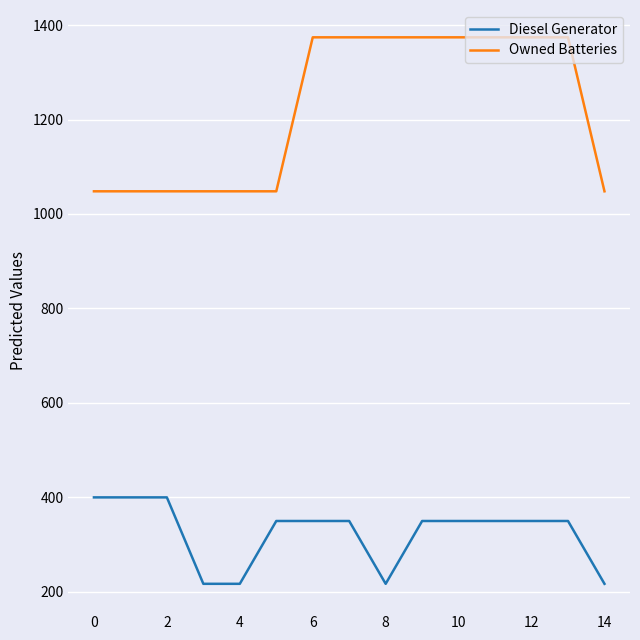

What is the greatest value displayed?

1374